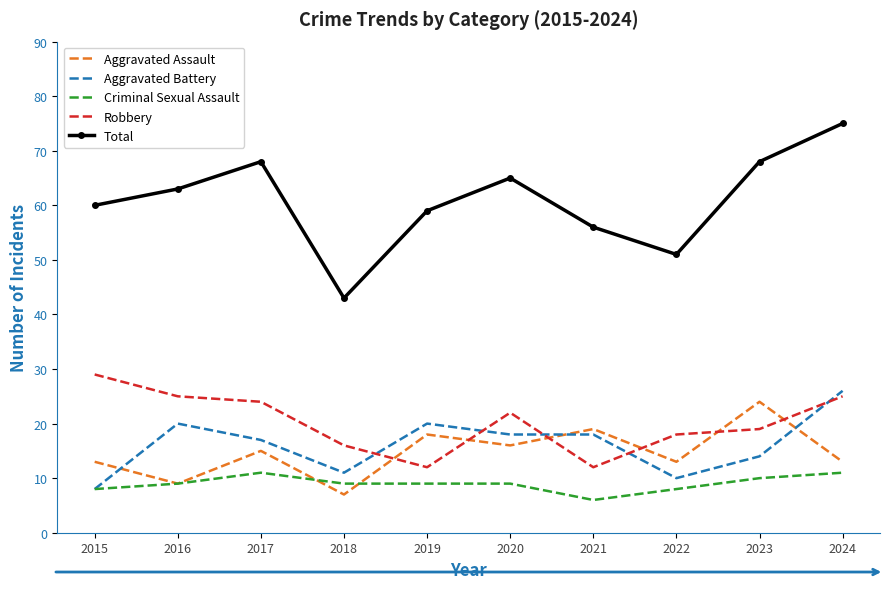

True or false: Aggravated Assault and Aggravated Battery intersect in this chart.

True